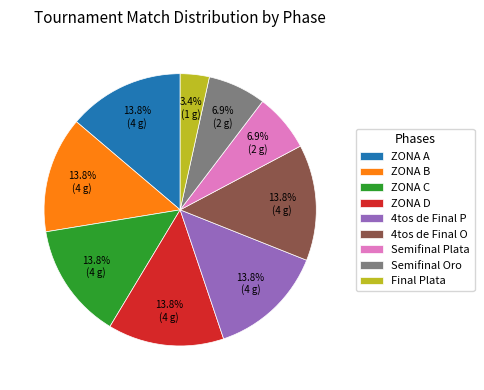

Is there any slice that represents more than half of the pie?

No